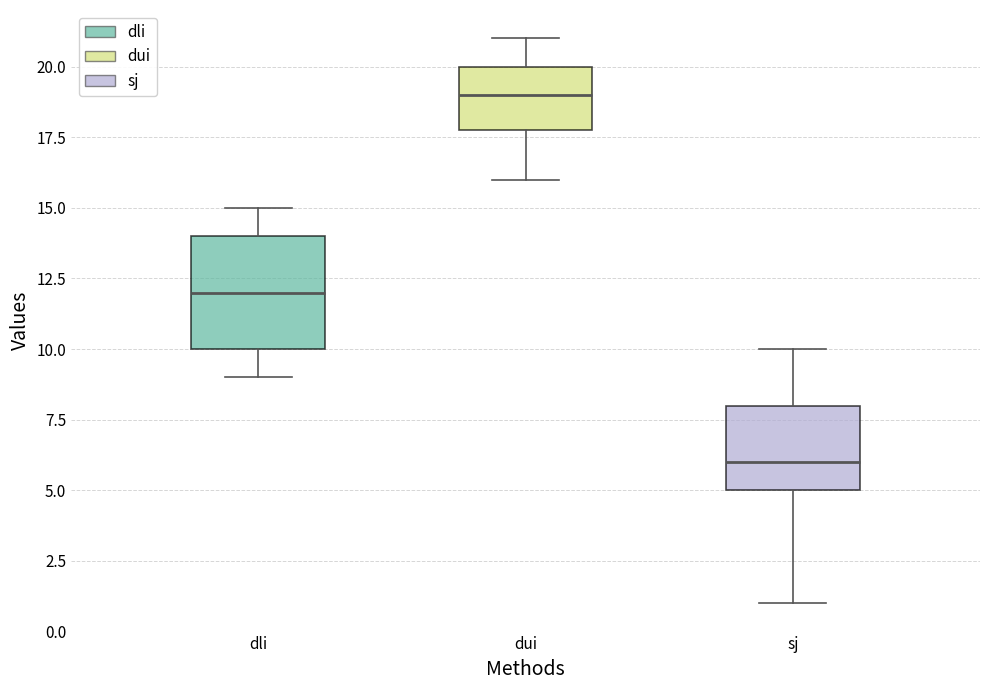

Which box is the tallest, from its lower edge to its upper edge?

dli